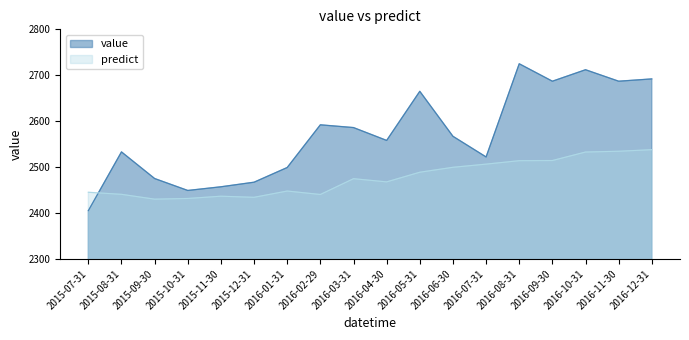

What is the sum of the value values at 2016-03-31 and 2016-02-29?

5178.0